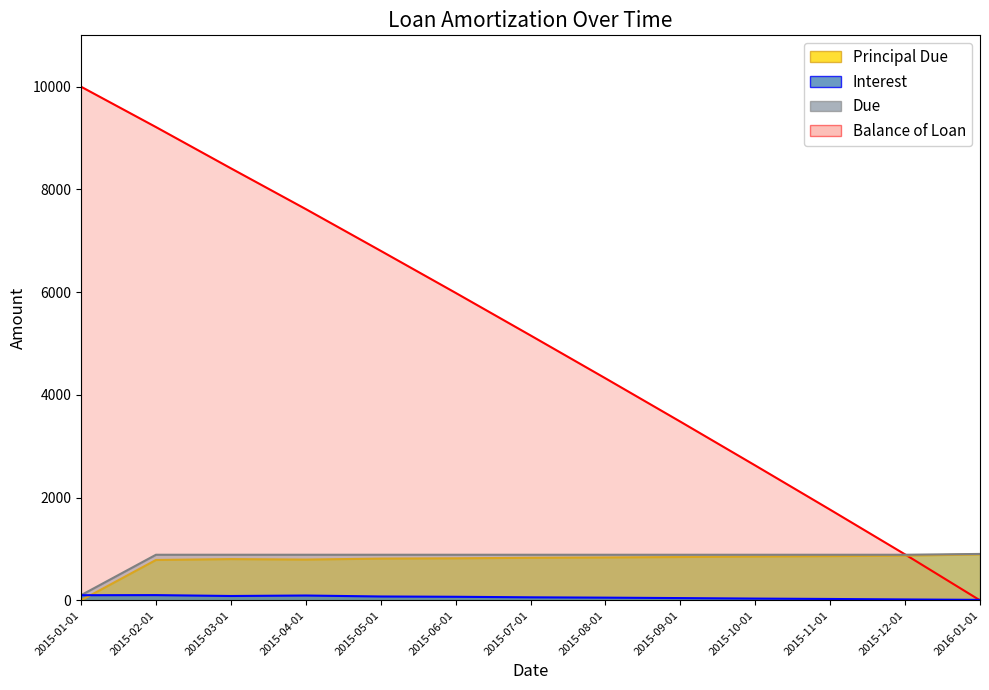

How many data points in Balance of Loan are above 5157?

7